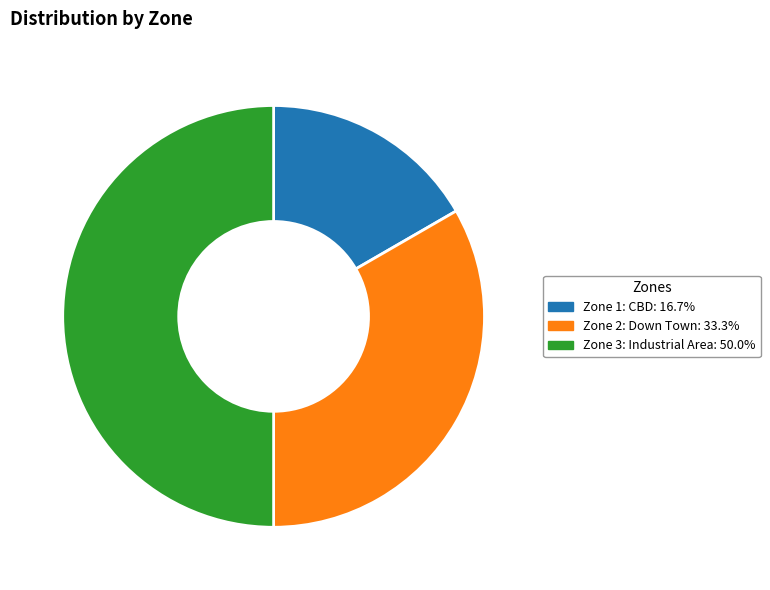

Which has a higher value, Zone 2: Down Town or Zone 3: Industrial Area?

Zone 3: Industrial Area